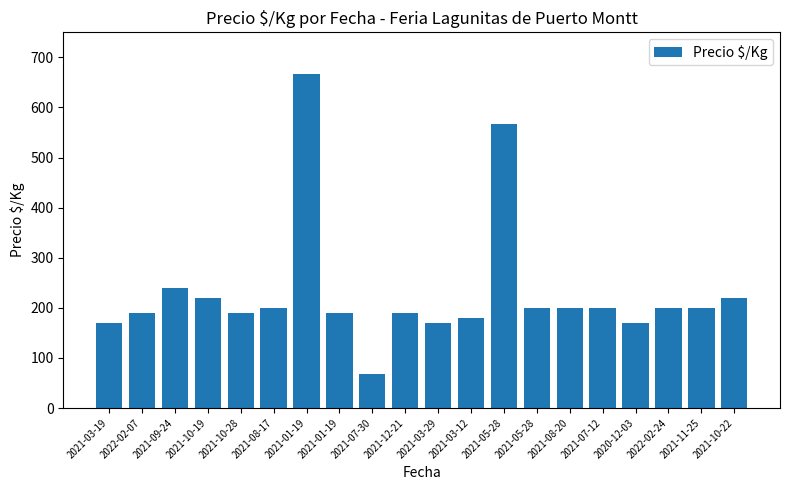

What is the change in value from 2021-09-24 to 2021-03-12?

-60